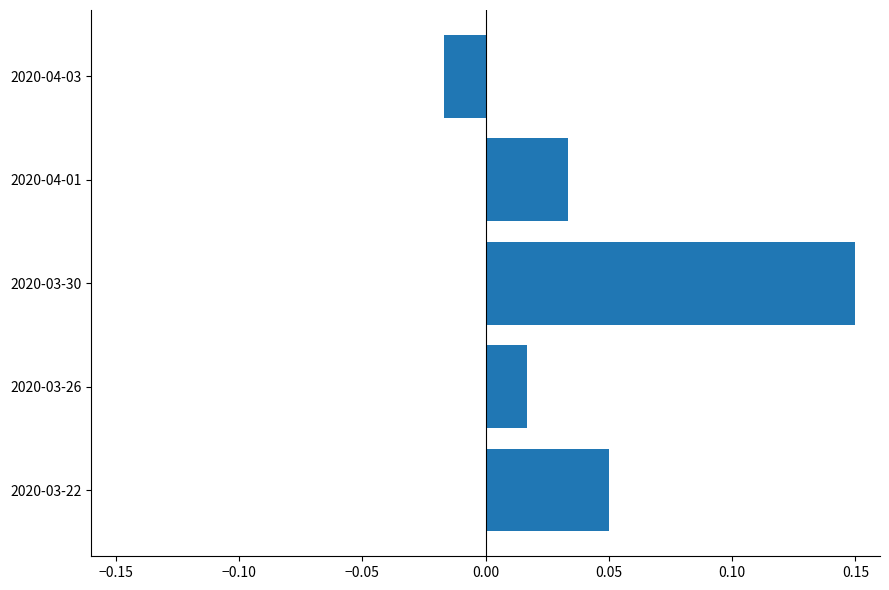

List the labels in order of value, smallest first.

2020-04-03, 2020-03-26, 2020-04-01, 2020-03-22, 2020-03-30